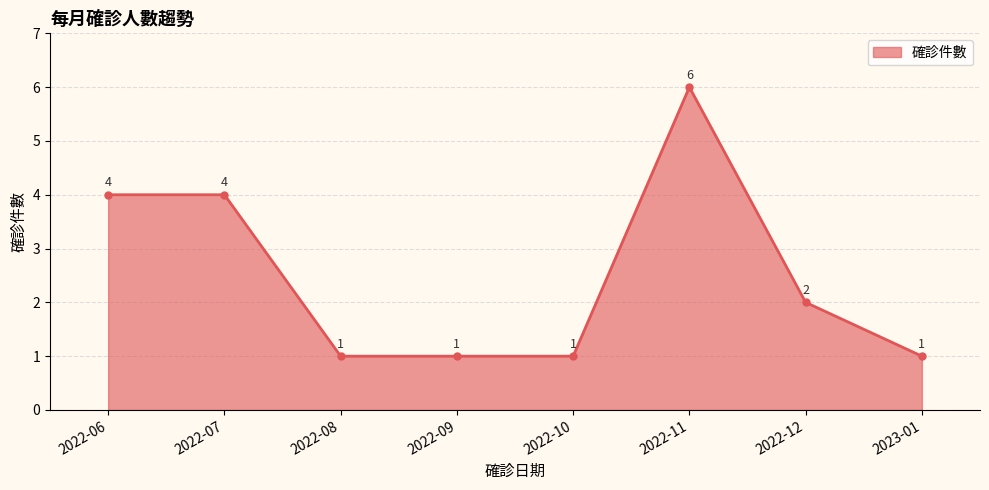

Reading left to right, transcribe all the data shown in this chart.

2022-06=4	2022-07=4	2022-08=1	2022-09=1	2022-10=1	2022-11=6	2022-12=2	2023-01=1